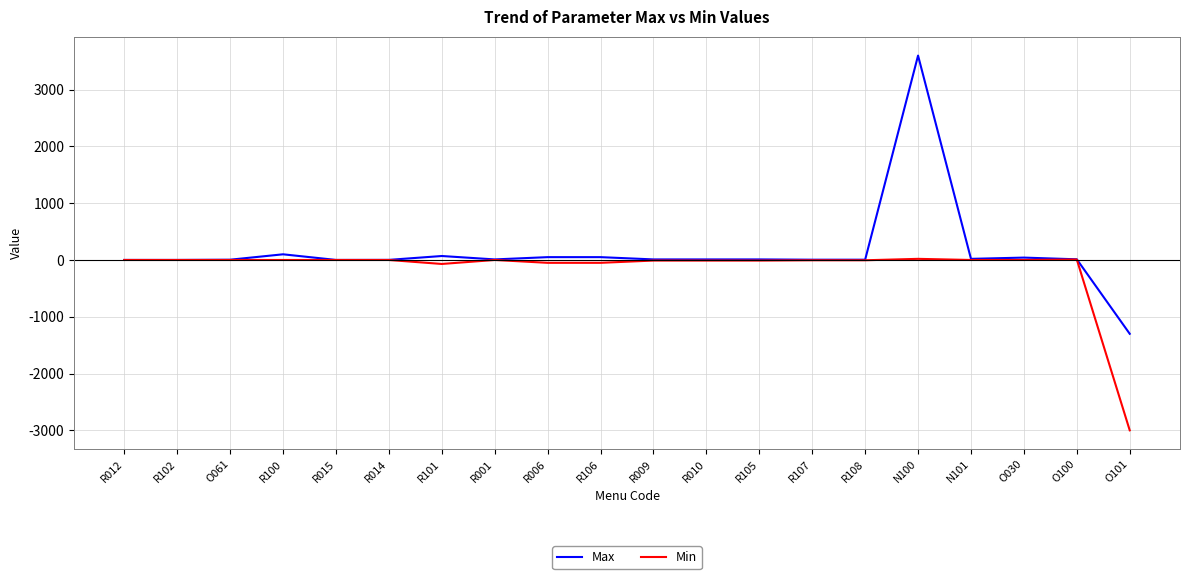

Which series has the widest spread of values?

Max